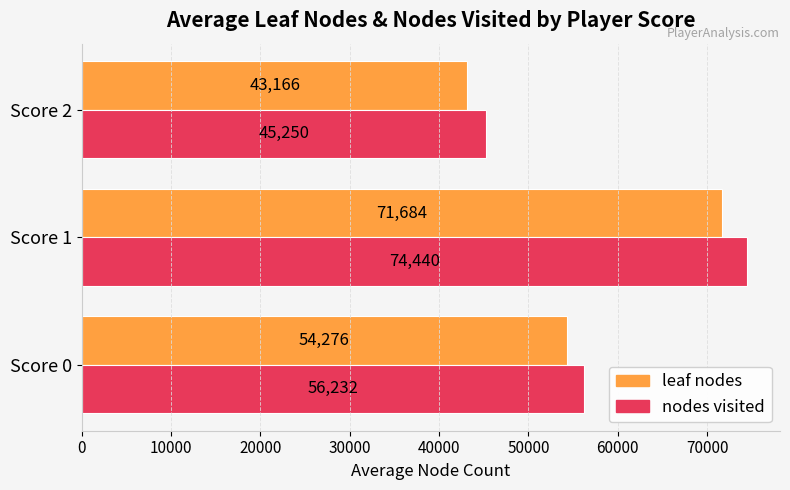

Is the value of leaf nodes at Score 1 greater than the value of nodes visited at Score 2?

Yes